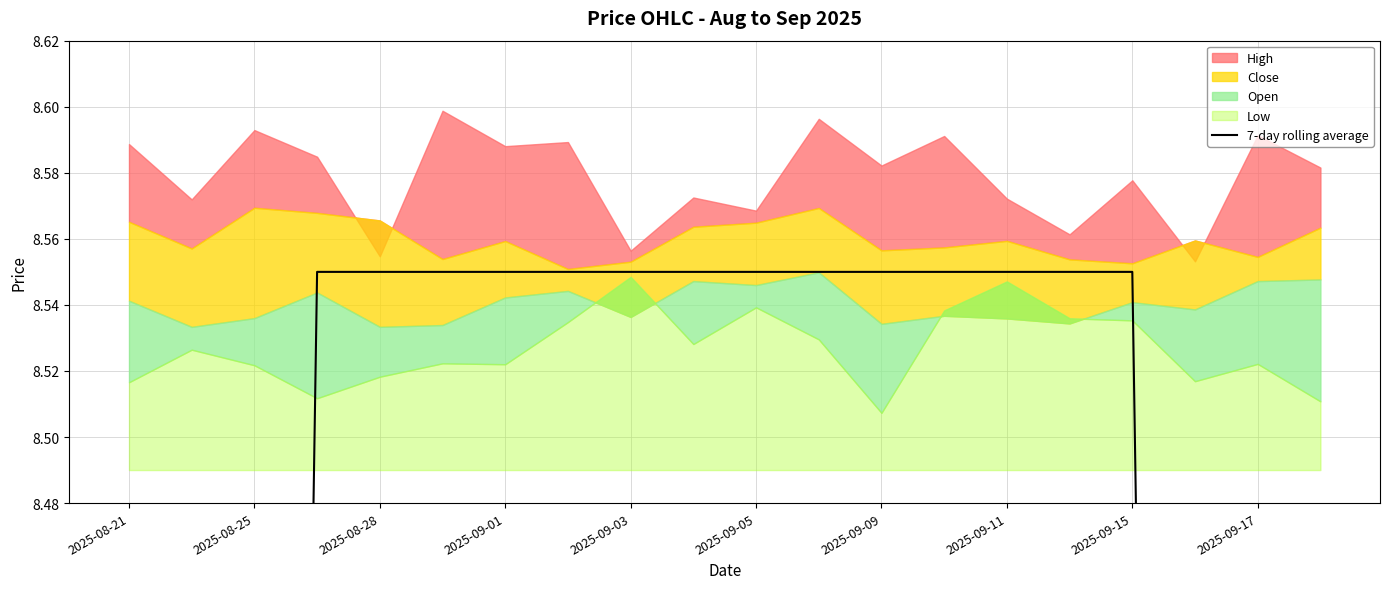

The value at 2025-09-05 is 3.3. True or false?

False